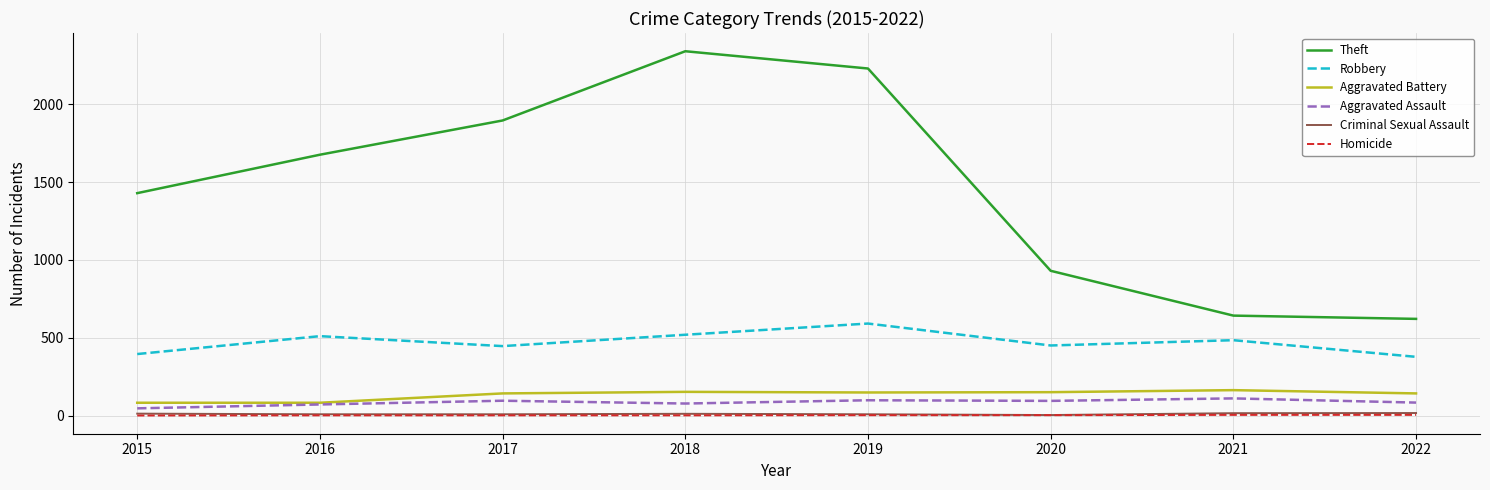

What are all the series names shown in the legend?

Theft, Robbery, Aggravated Battery, Aggravated Assault, Criminal Sexual Assault, Homicide